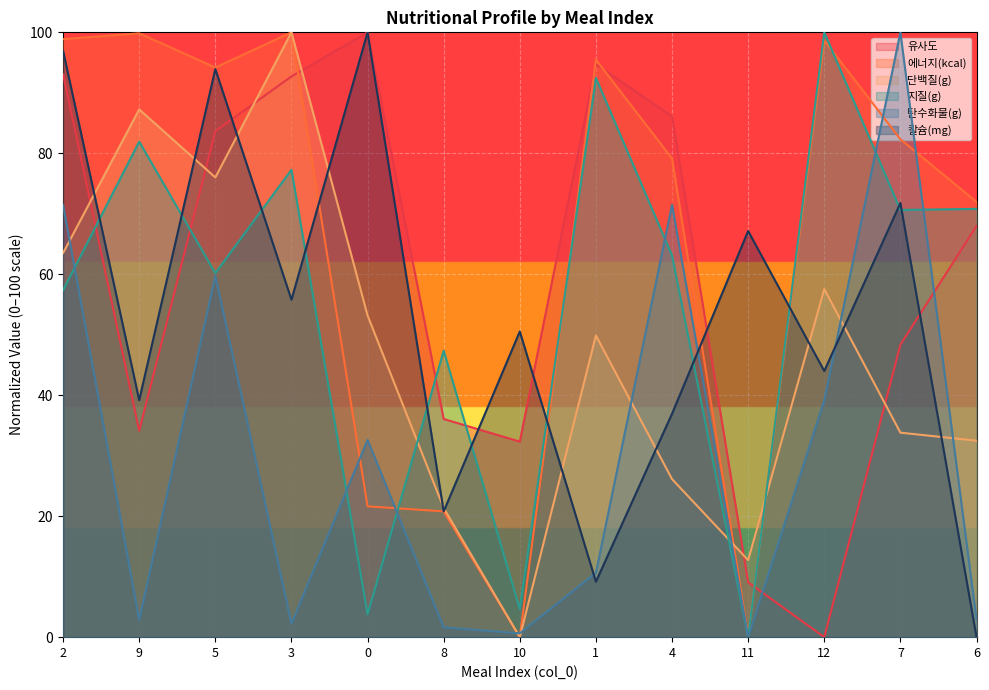

What is the sum of all 유사도 values?

778.2